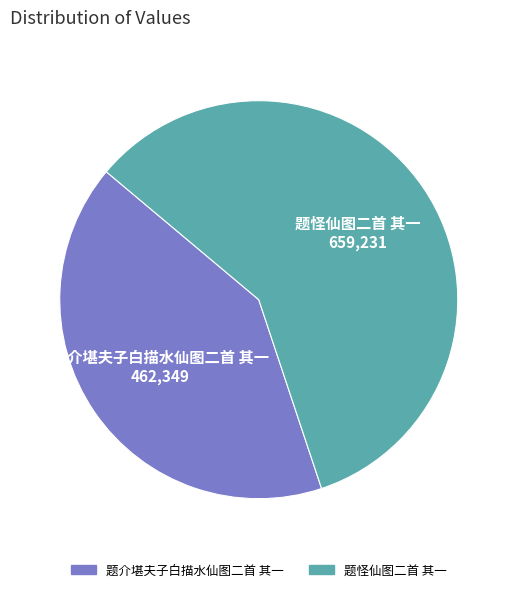

How many slices are in this pie chart?

2